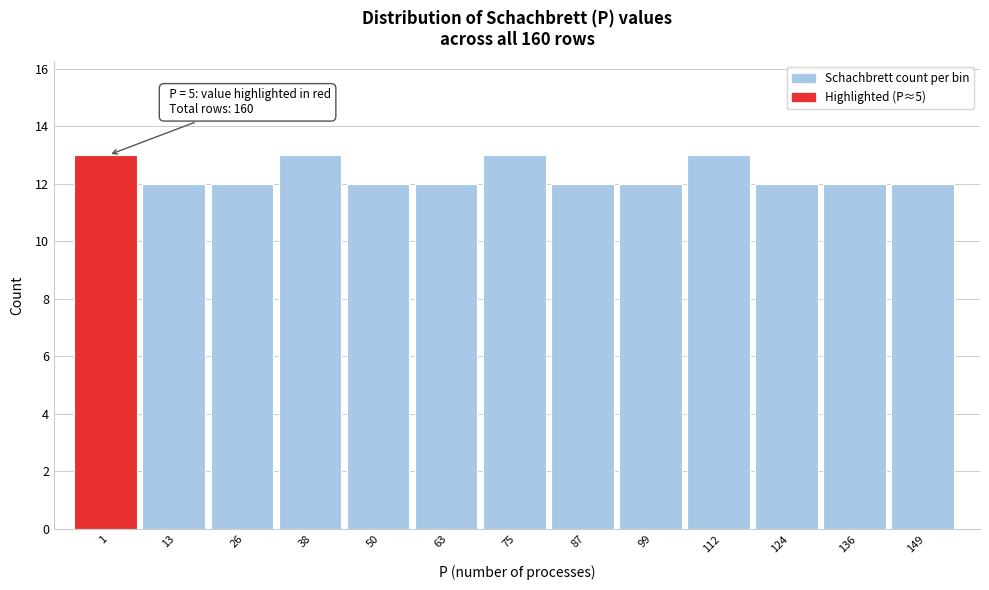

Reading right to left, list all the values displayed in this chart.

12	12	12	13	12	12	13	12	12	13	12	12	13